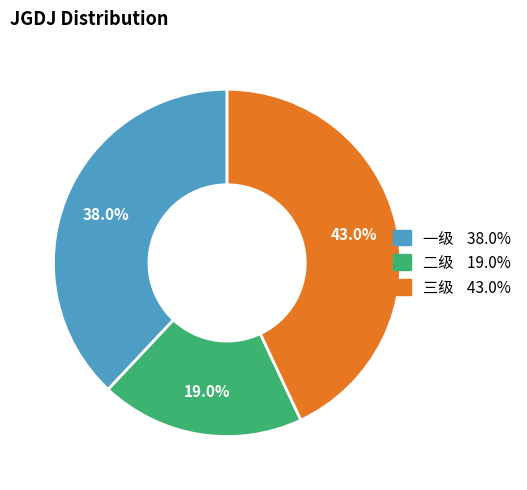

Is it true that 一级 is 23% of the pie?

False